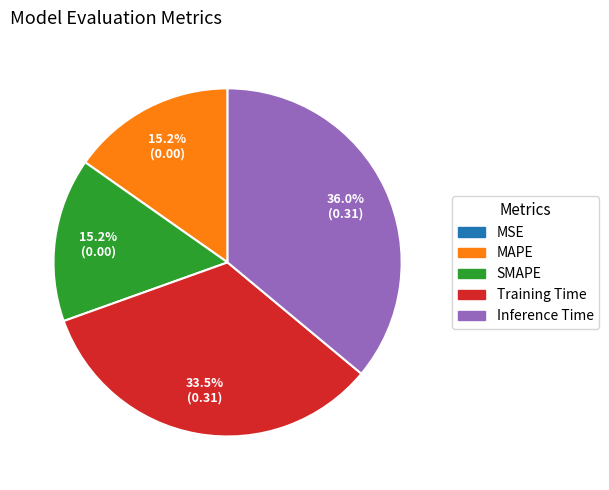

Which has a higher value, MAPE or Inference Time?

Inference Time